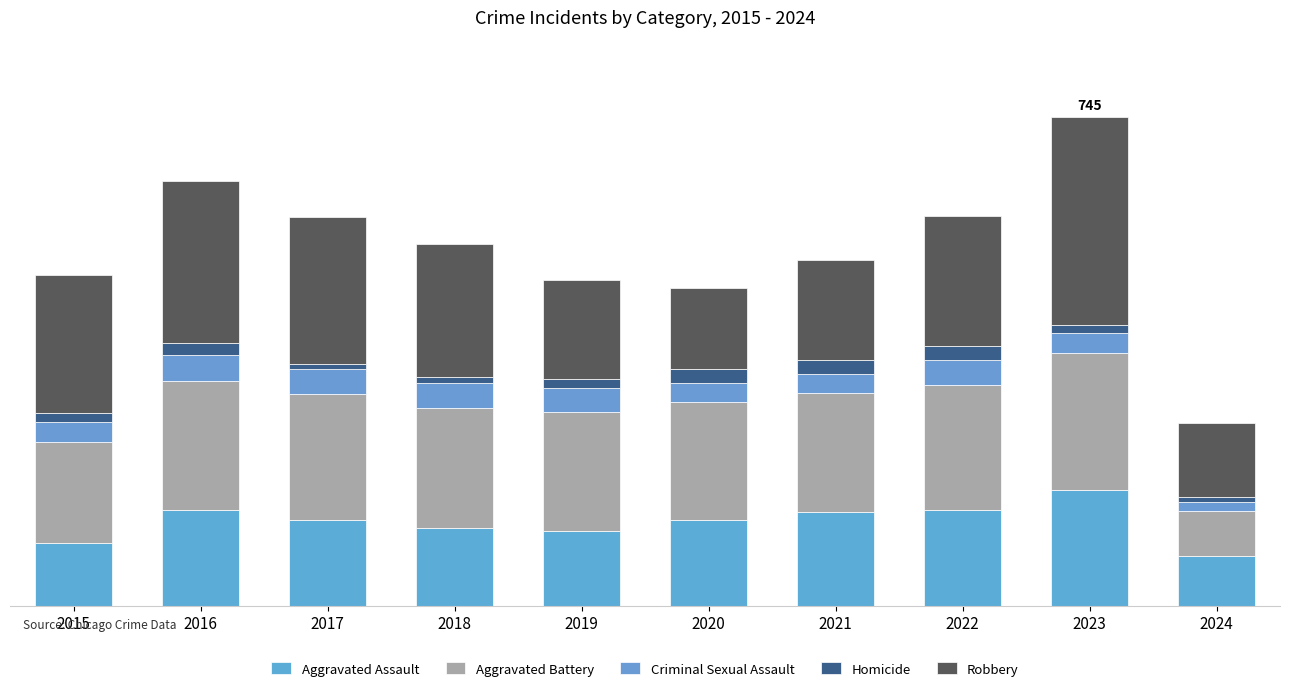

Are the bars grouped side by side (vs. stacked)?

No